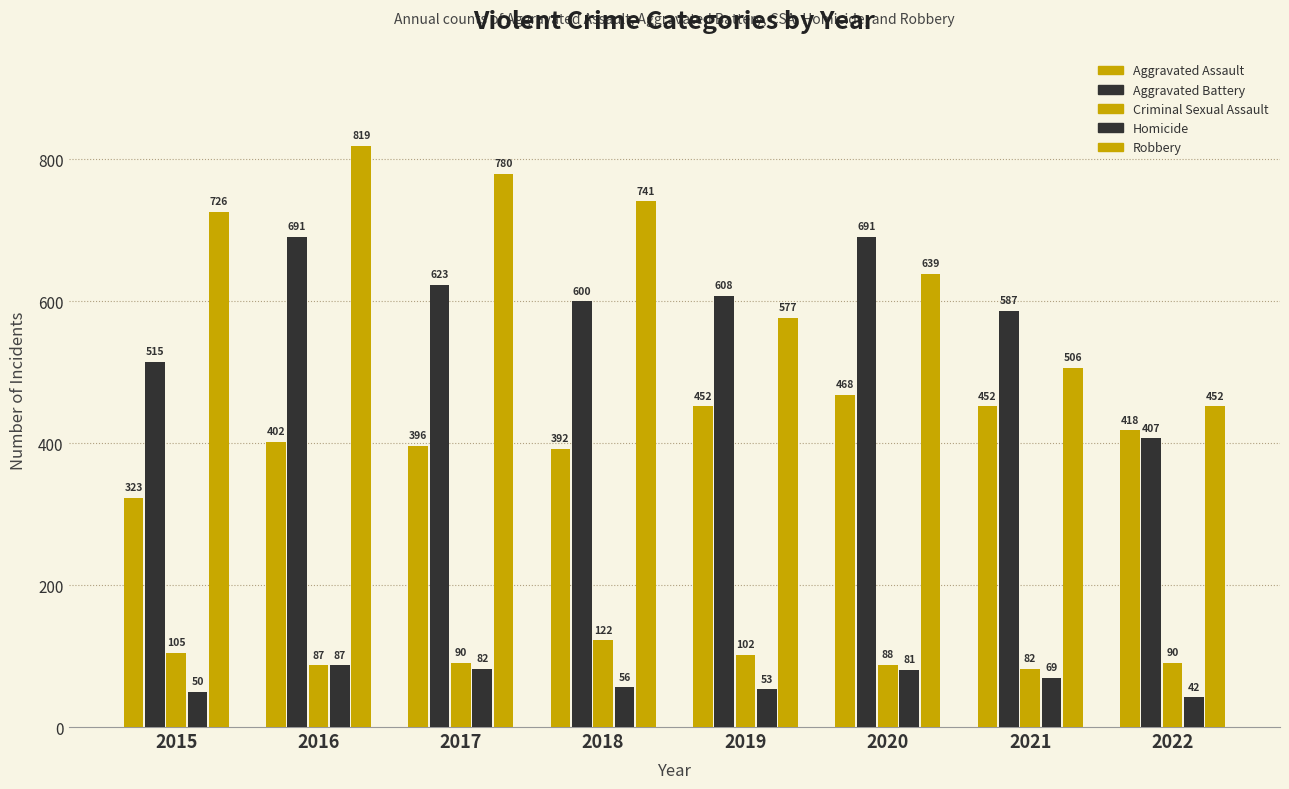

How many categories are shown in the chart?

8